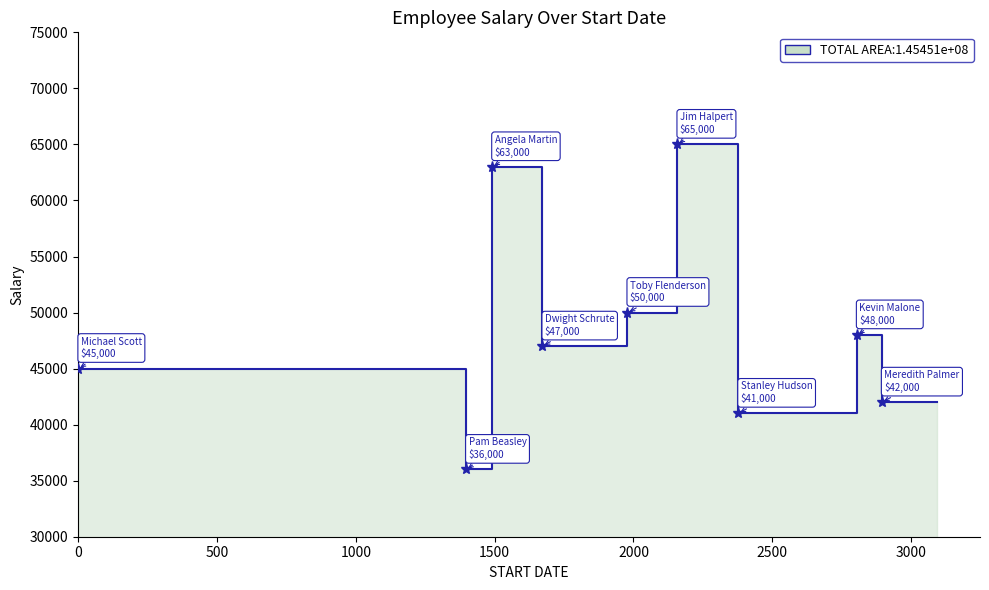

The value at 2002-06-09 is 10315. True or false?

False